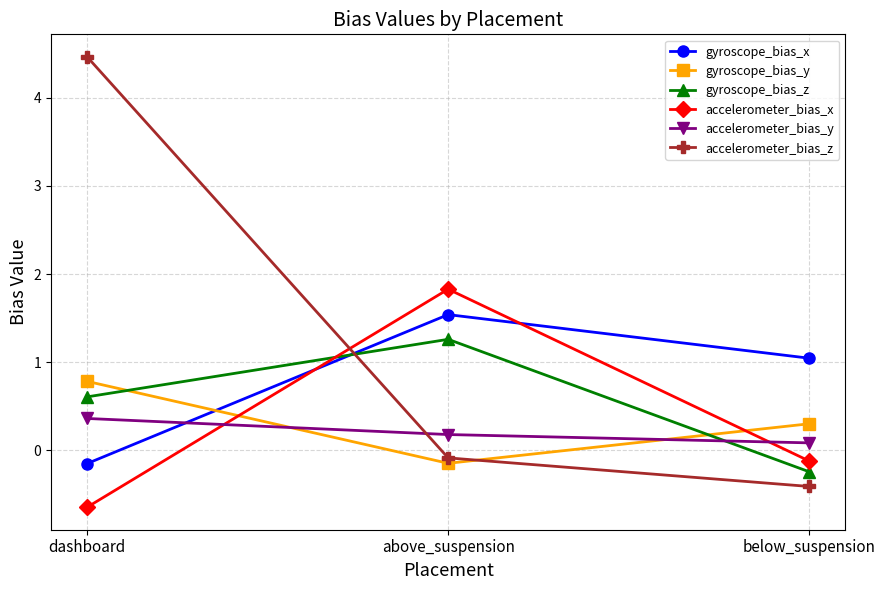

Reading left to right, what are all the values shown in this chart?

gyroscope_bias_x: -0.1	1.5	1.0
gyroscope_bias_y: 0.8	-0.1	0.3
gyroscope_bias_z: 0.6	1.3	-0.2
accelerometer_bias_x: -0.6	1.8	-0.1
accelerometer_bias_y: 0.4	0.2	0.1
accelerometer_bias_z: 4.5	-0.1	-0.4